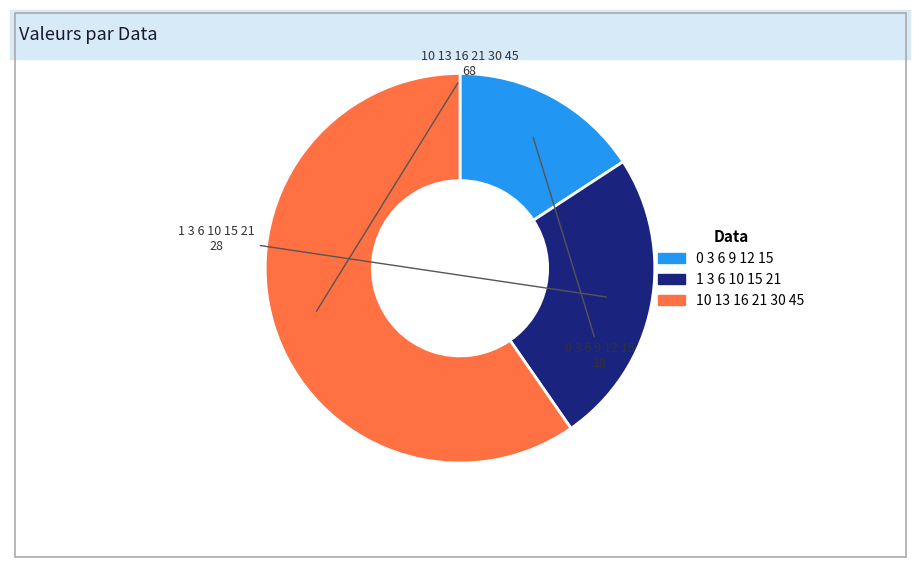

Rank the categories by value from lowest to highest.

0 3 6 9 12 15, 1 3 6 10 15 21, 10 13 16 21 30 45